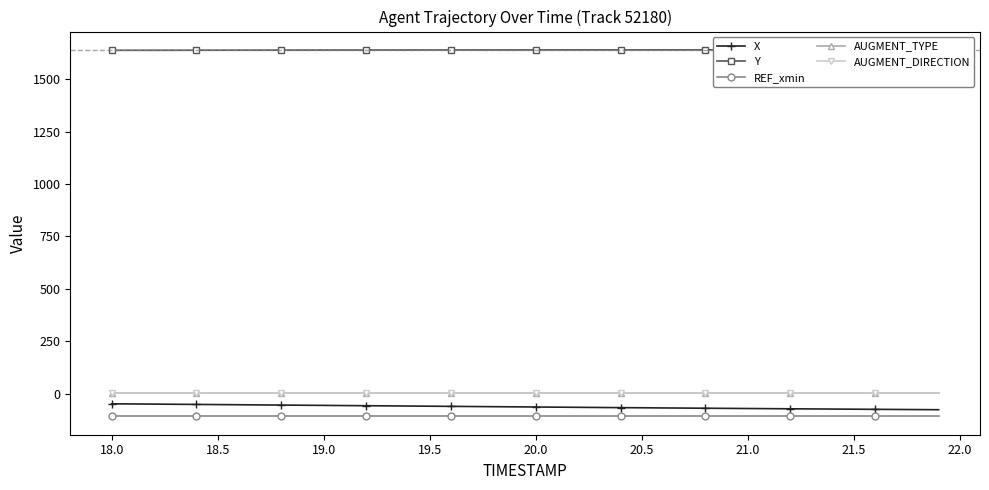

Does the chart have visible grid lines?

No